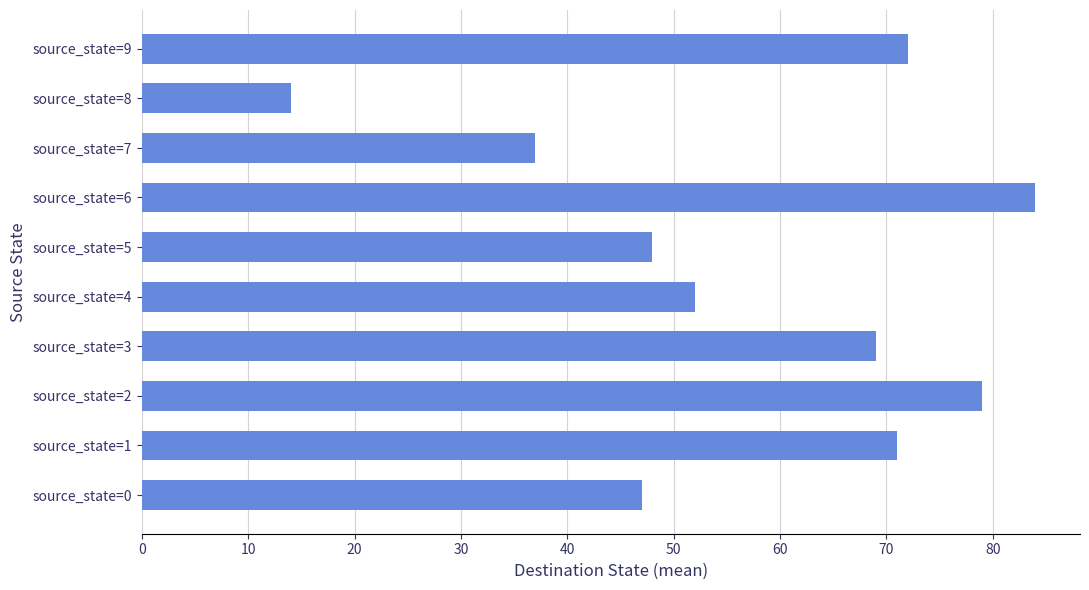

Reading bottom to top, extract all data points from this chart.

source_state=0=47	source_state=1=71	source_state=2=79	source_state=3=69	source_state=4=52	source_state=5=48	source_state=6=84	source_state=7=37	source_state=8=14	source_state=9=72